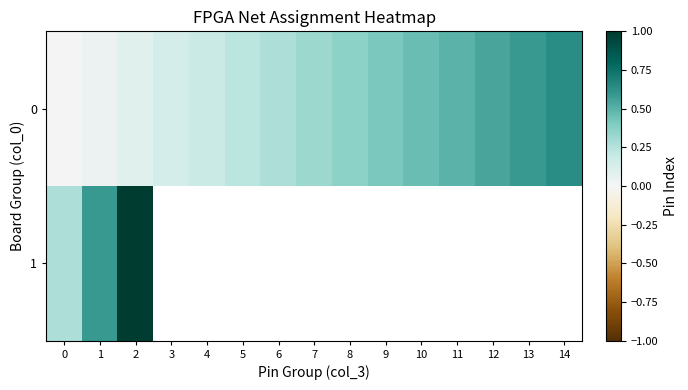

Rank the series by their maximum value, from lowest to highest.

0, 1